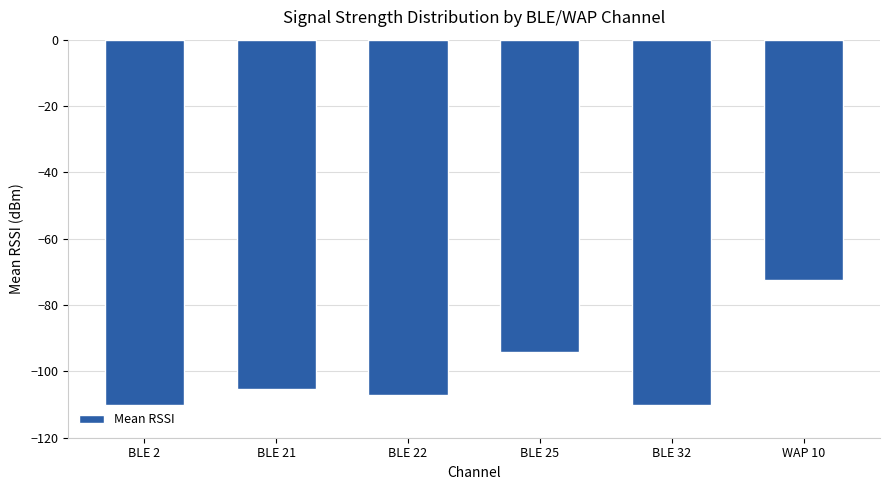

Read the value at BLE 22.

-107.1